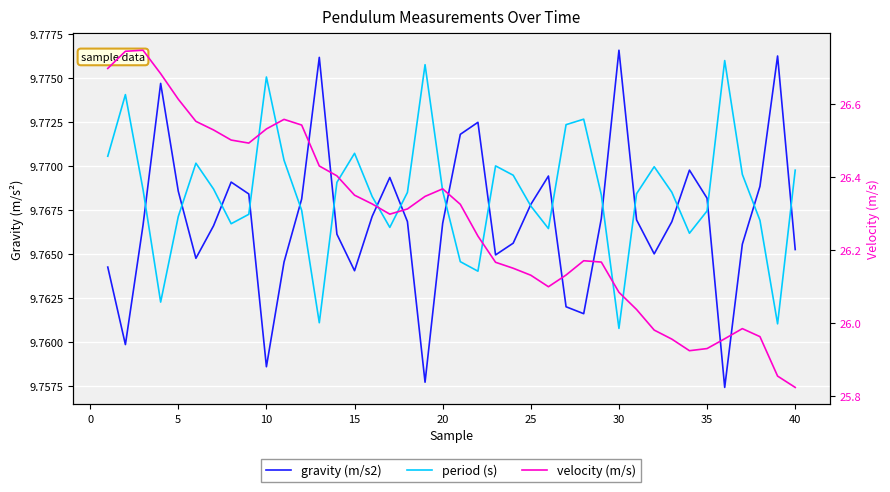

At how many categories does at least one series exceed 15?

40